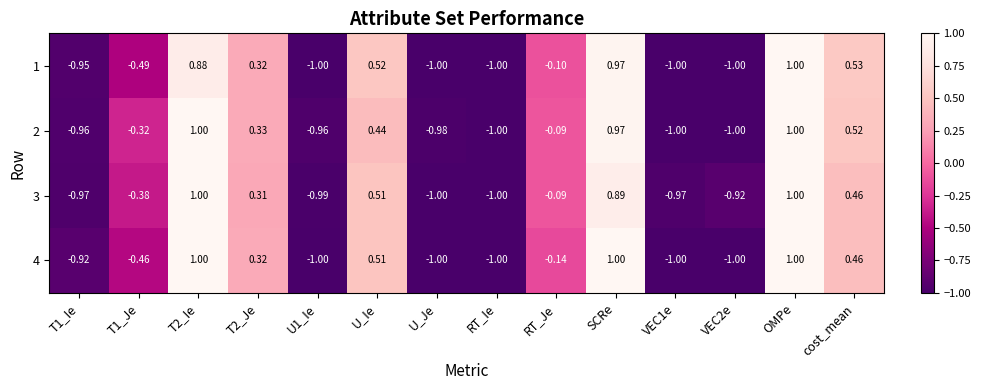

At which label is 4 closest to 0?

RT_Je